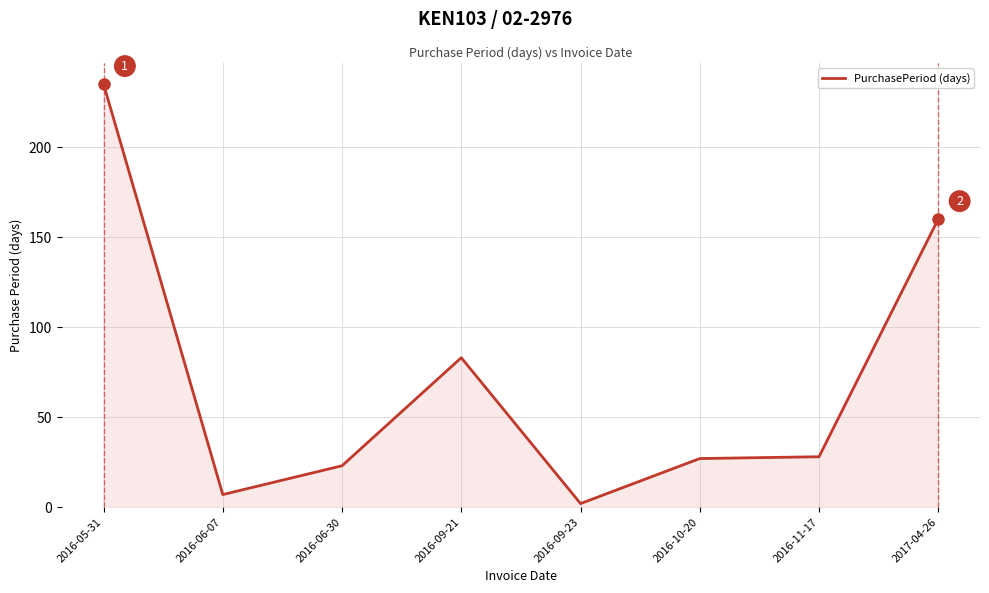

What is the ratio of the value at 2016-05-31 to the value at 2016-06-30?

10.2